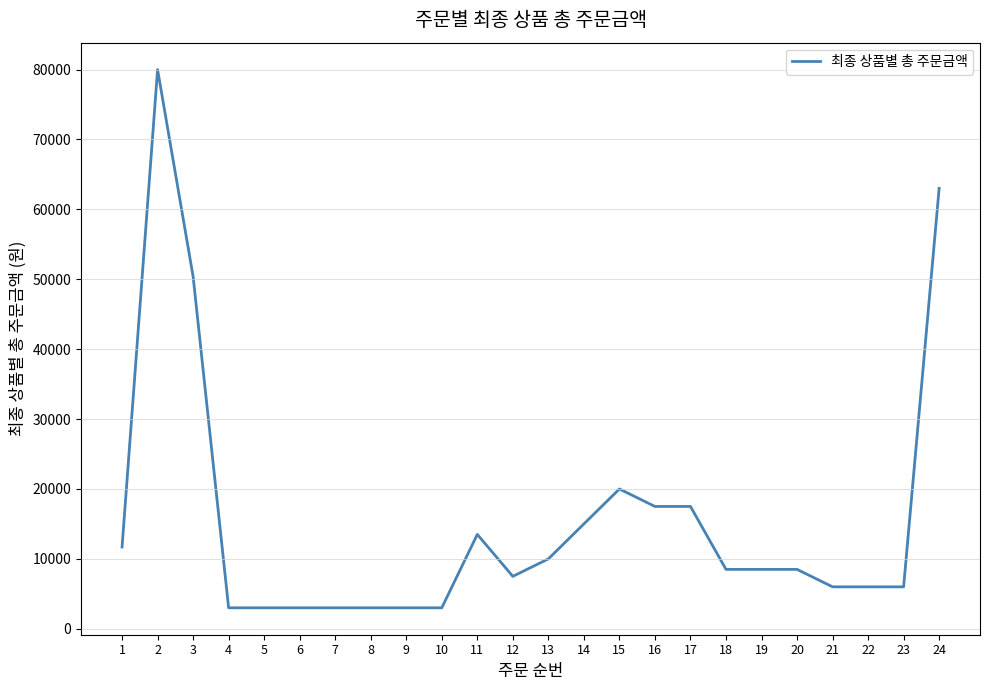

Reading left to right, transcribe all the data shown in this chart.

11700	80000	50400	3000	3000	3000	3000	3000	3000	3000	13500	7500	10000	15000	20000	17500	17500	8500	8500	8500	6000	6000	6000	63000